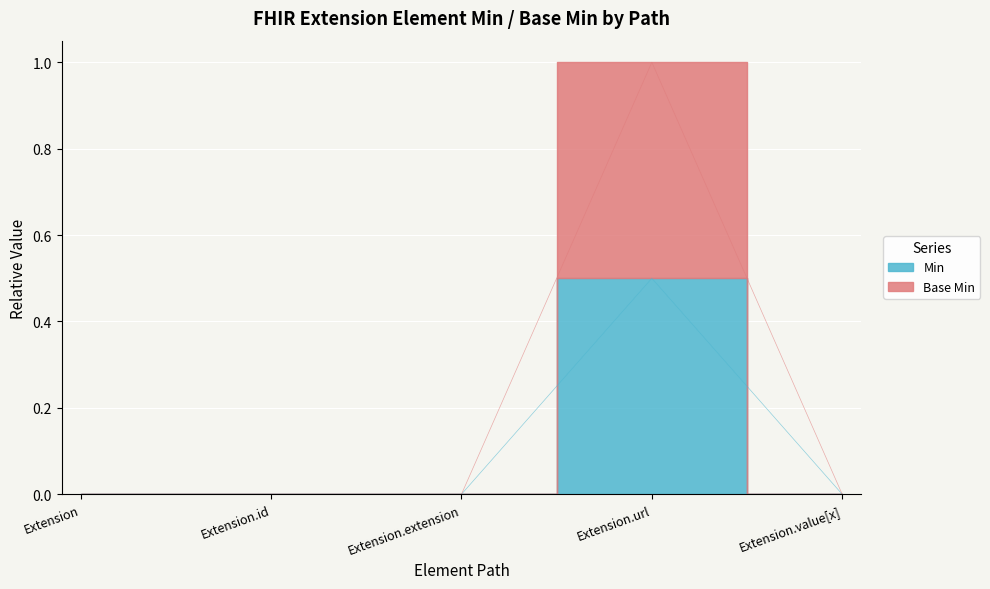

Count the Base Min values in the range 0 to 1.

5